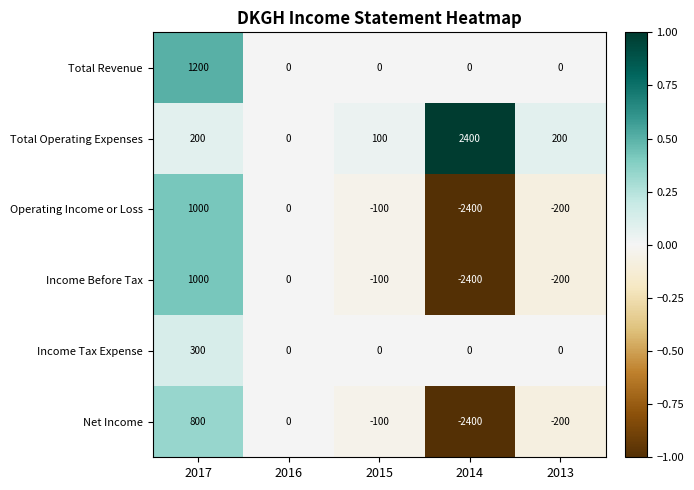

How many distinct data groups are displayed?

6